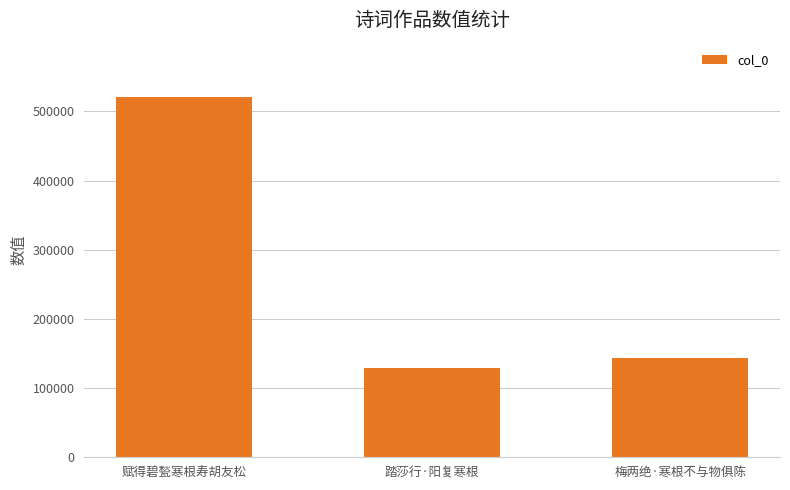

Which has a higher value, 梅两绝·寒根不与物俱陈 or 赋得碧甃寒根寿胡友松?

赋得碧甃寒根寿胡友松